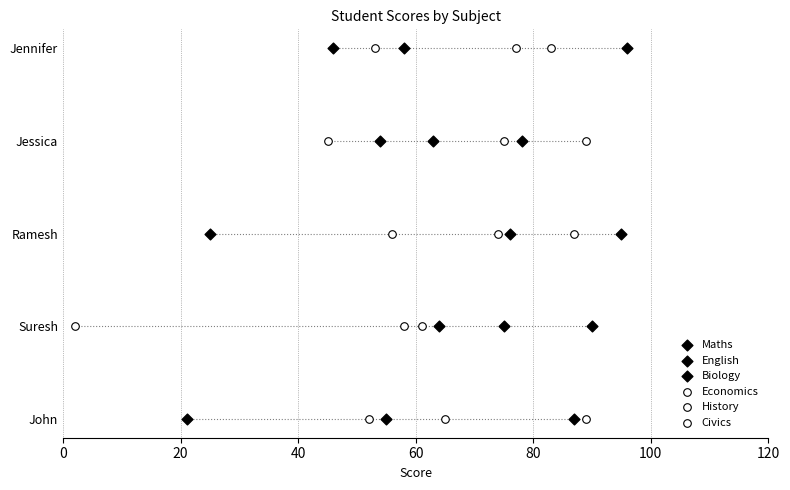

Which series contains the highest Y value?

Maths